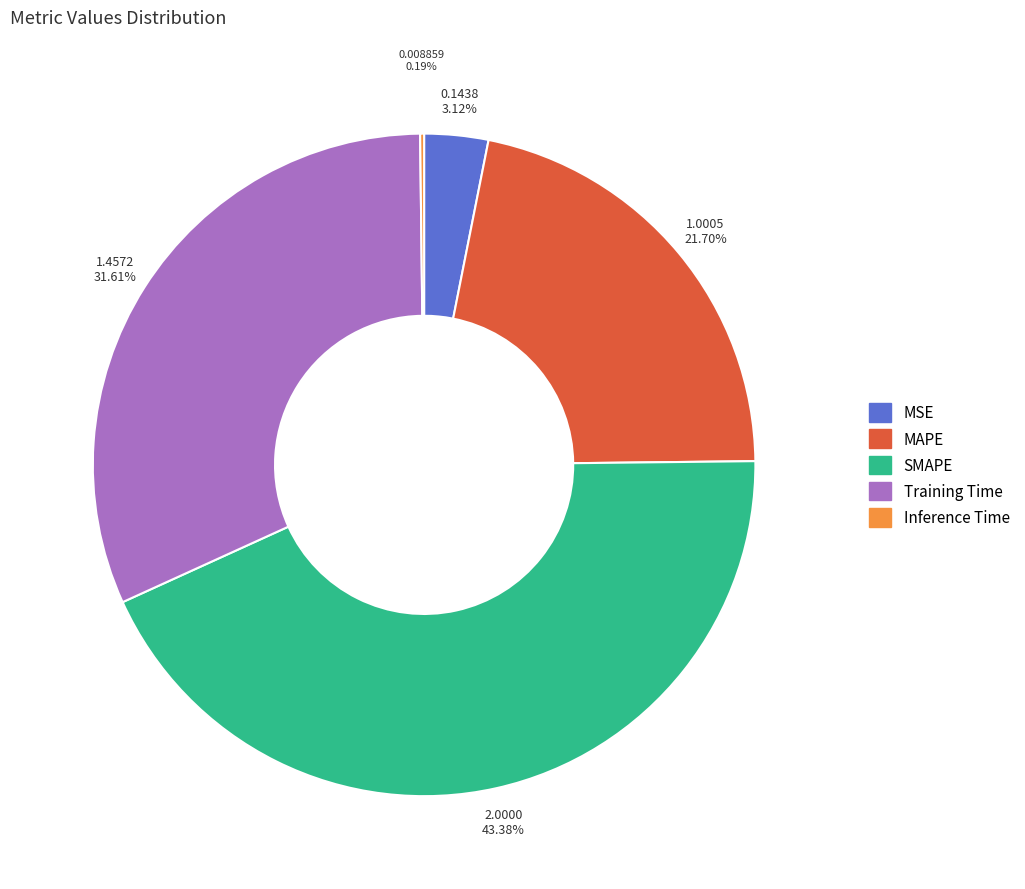

Does SMAPE represent more than half of the total?

No